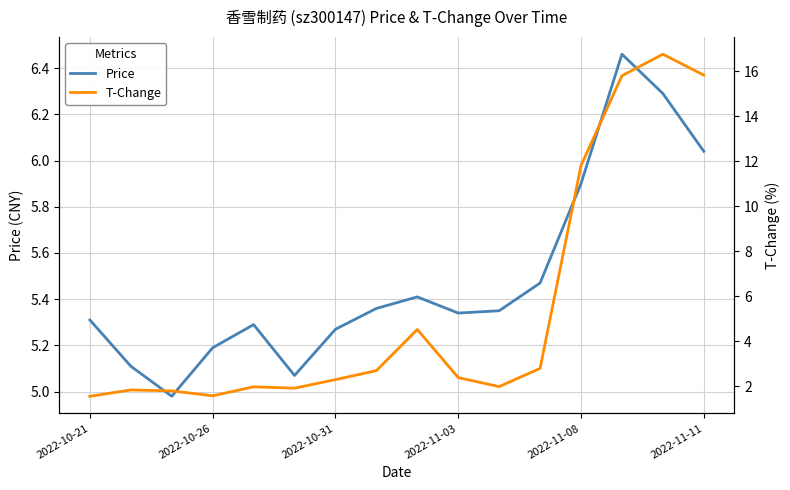

Reading left to right, extract all data points from this chart.

Price: 5.3	5.1	5.0	5.2	5.3	5.1	5.3	5.4	5.4	5.3	5.3	5.5	5.9	6.5	6.3	6.0
T-Change: 1.6	1.8	1.8	1.6	2.0	1.9	2.3	2.7	4.5	2.4	2.0	2.8	11.8	15.8	16.8	15.8